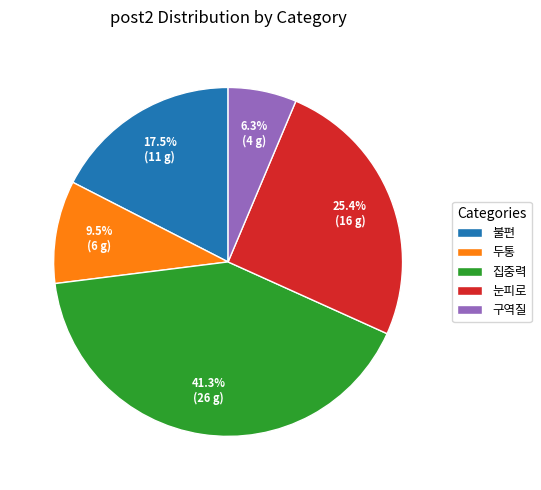

To the nearest percent, what portion does 구역질 represent?

6%